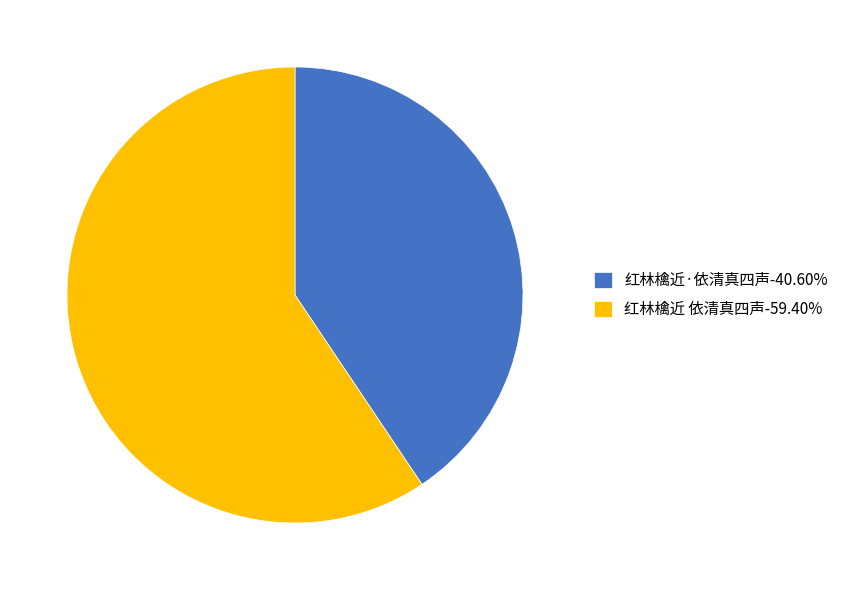

Do 红林檎近 依清真四声 and 红林檎近·依清真四声 together represent more than half of the pie?

Yes